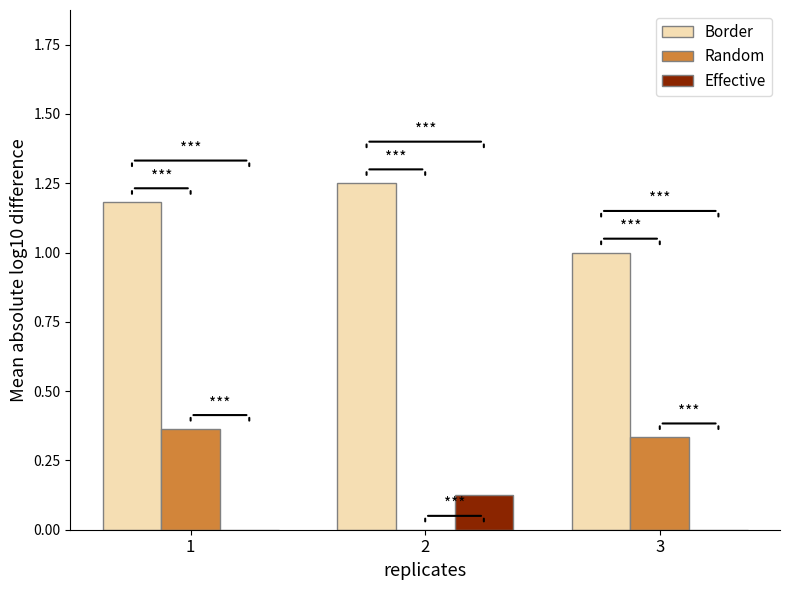

Is it true that Random equals 0.1 at 2?

False